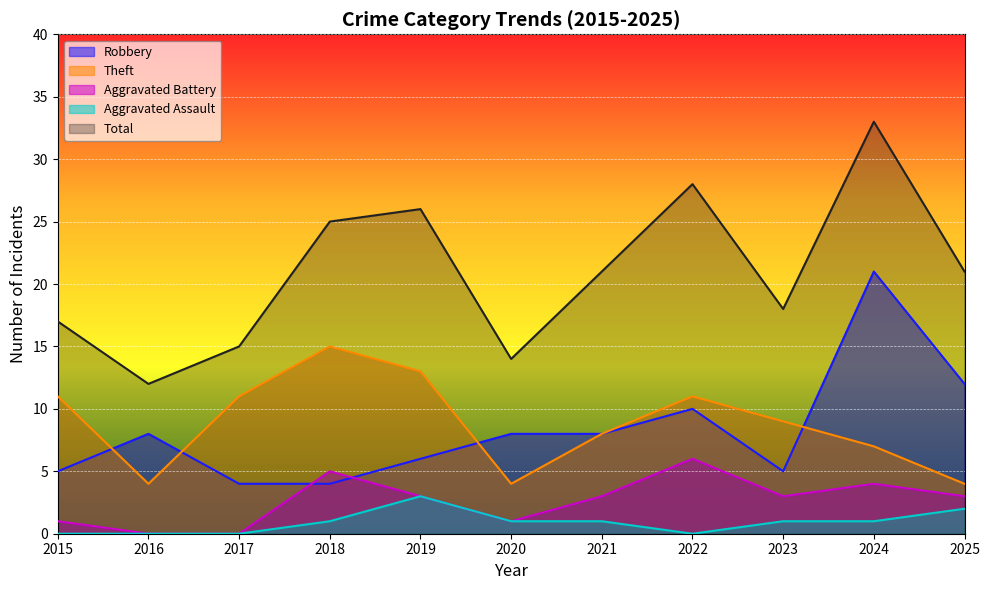

Which has a higher value, 2015 or 2024?

2024